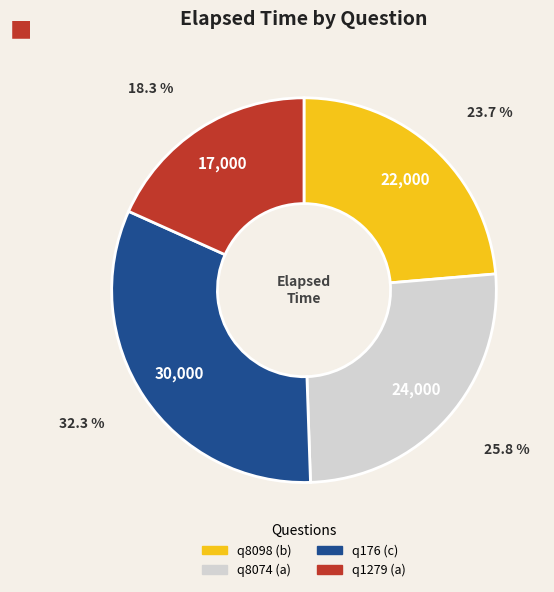

To the nearest percent, what is the combined percentage of q176 (c) and q8074 (a)?

58%